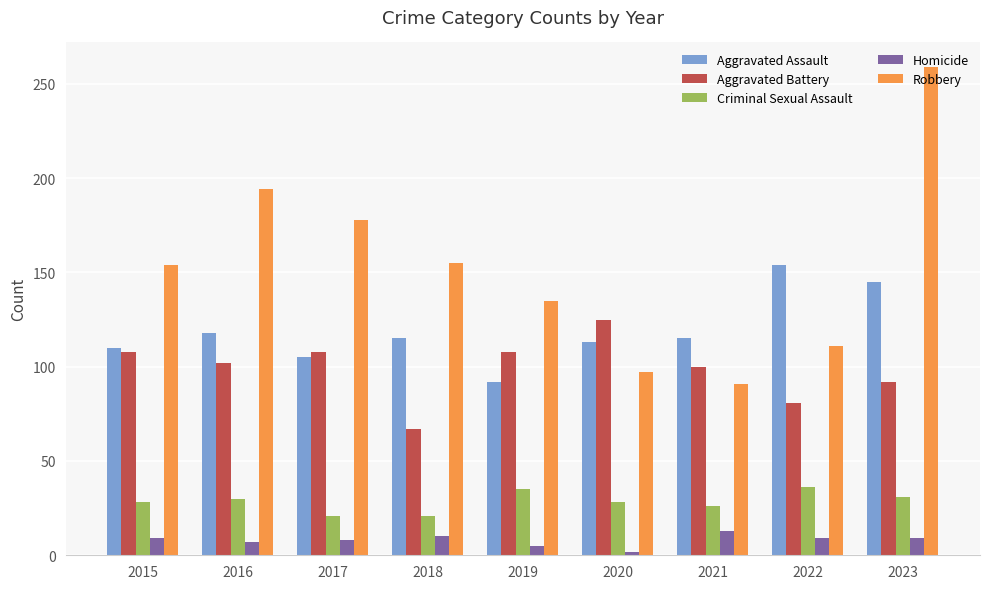

Which label corresponds to the smallest value in the chart?

2020